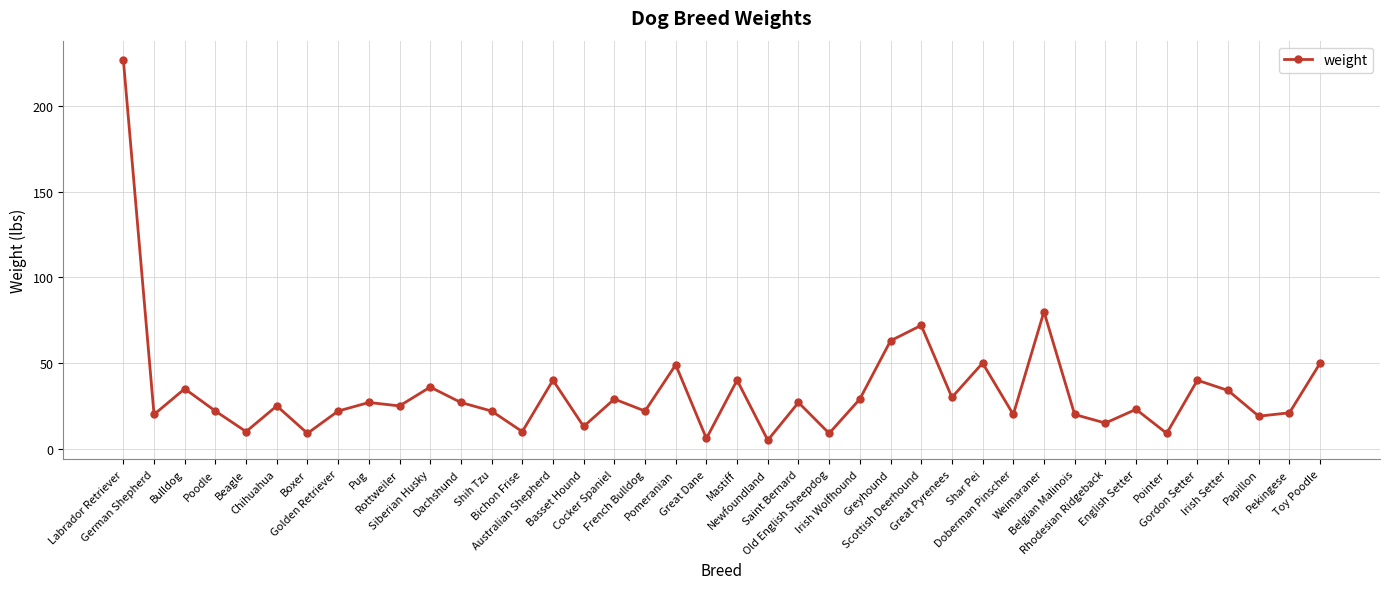

What is the value of the 29th point from the left?

50